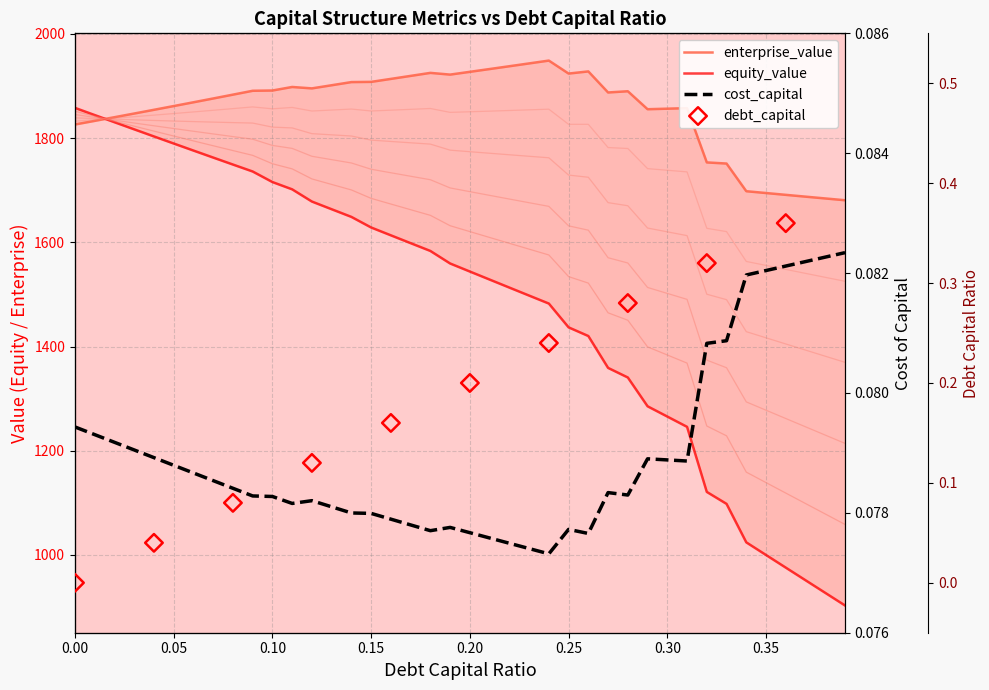

What is the total value across all series at 0.35?

2694.6